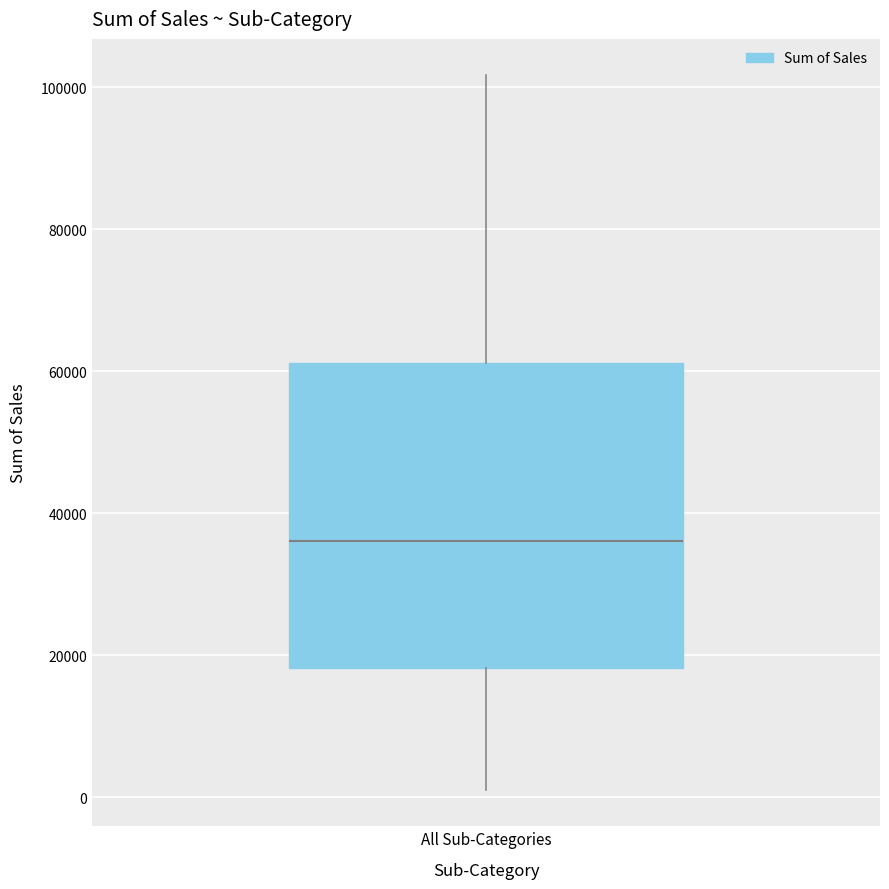

Where does the lower whisker of the box for All Sub-Categories end on the y-axis? The values are not printed on the chart, so give them approximately, as read against the axis.

0